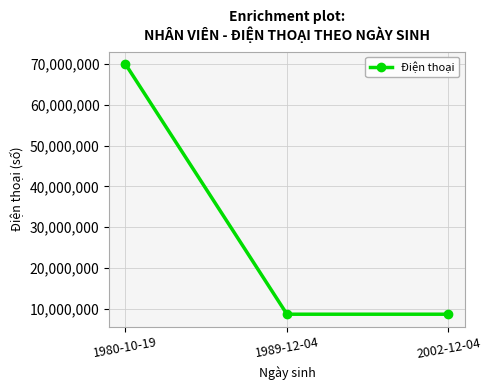

What is the greatest value displayed?

69999999